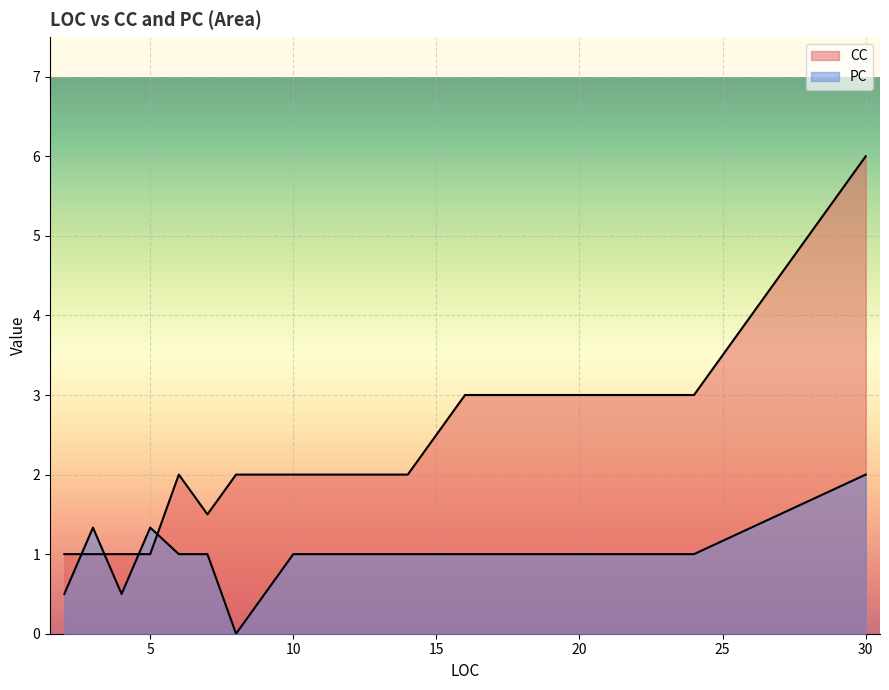

After their last crossing, which series has the higher values: PC or CC?

CC